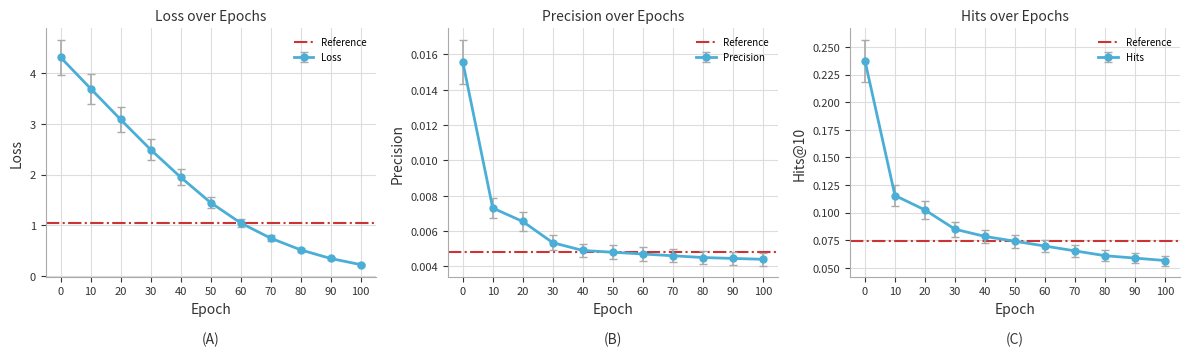

True or false: Hits has a value of 0.1 at 60.

True